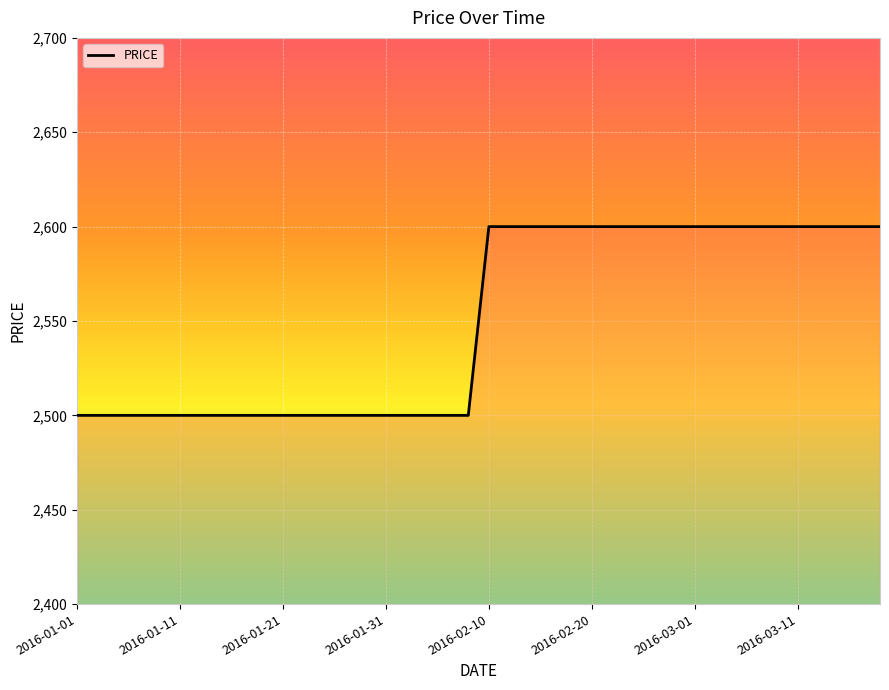

What is the minimum value shown in the chart?

2500